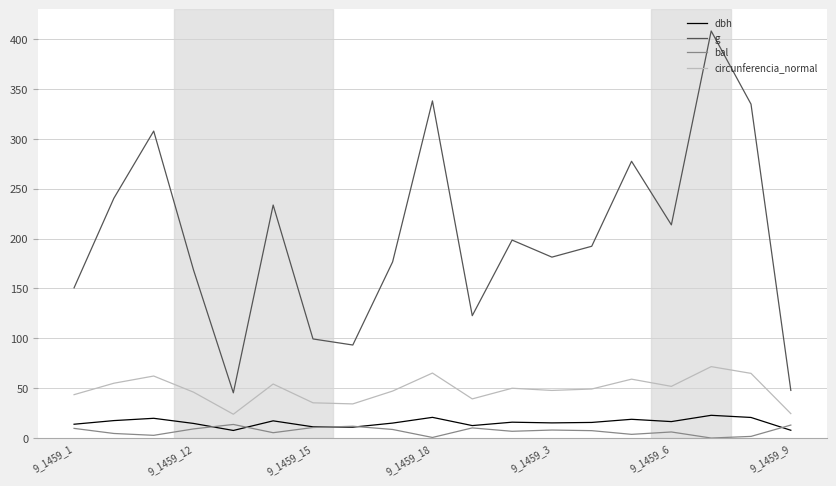

Which series has the largest total across all categories?

g